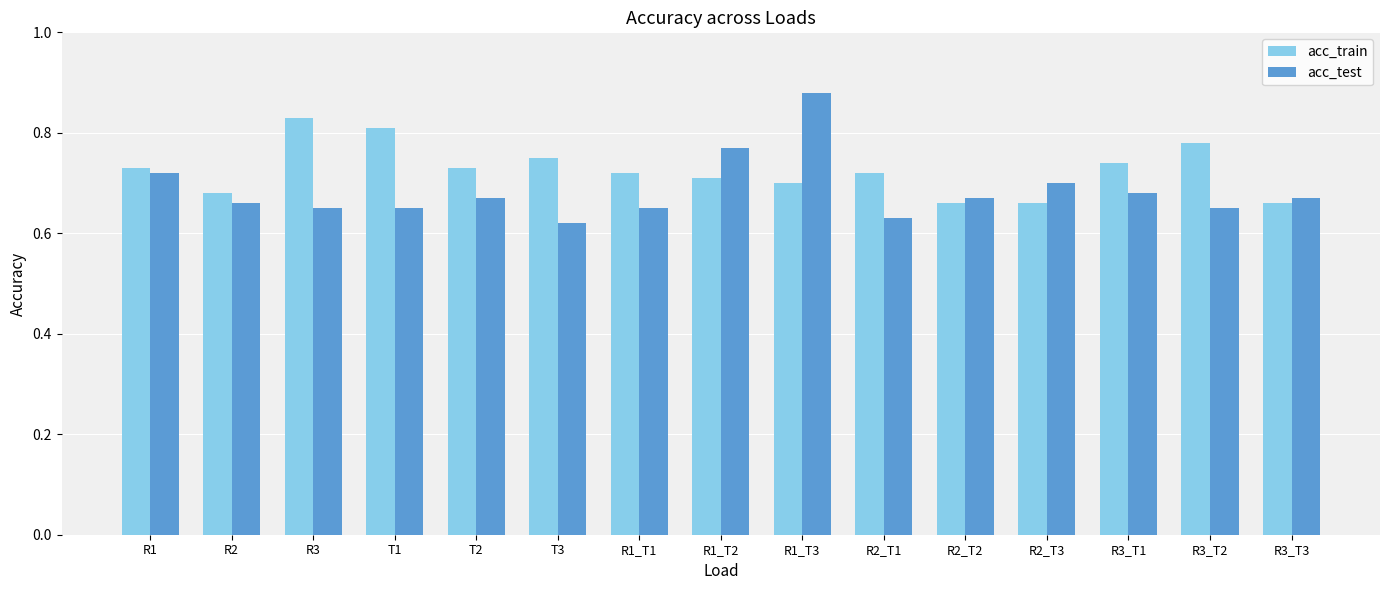

Count the acc_test values in the range 0 to 1.

15